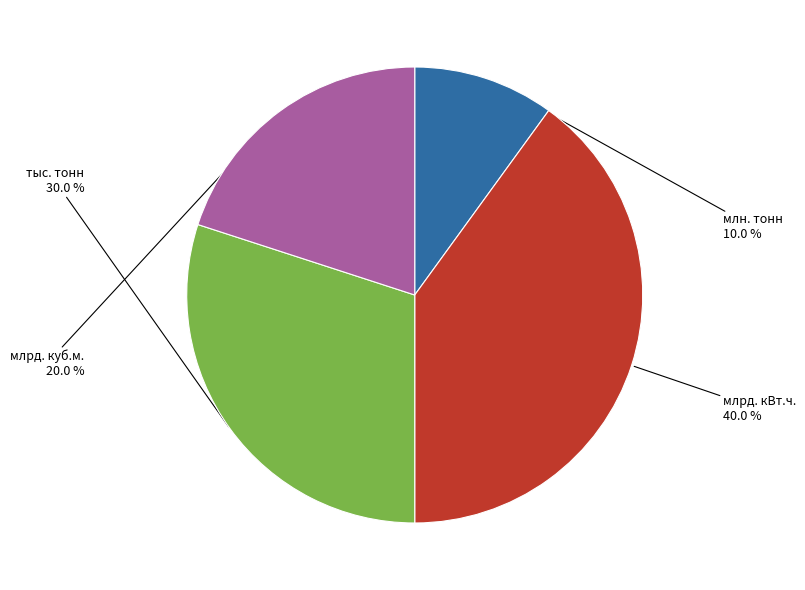

Which slice is the largest?

млрд. кВт.ч.